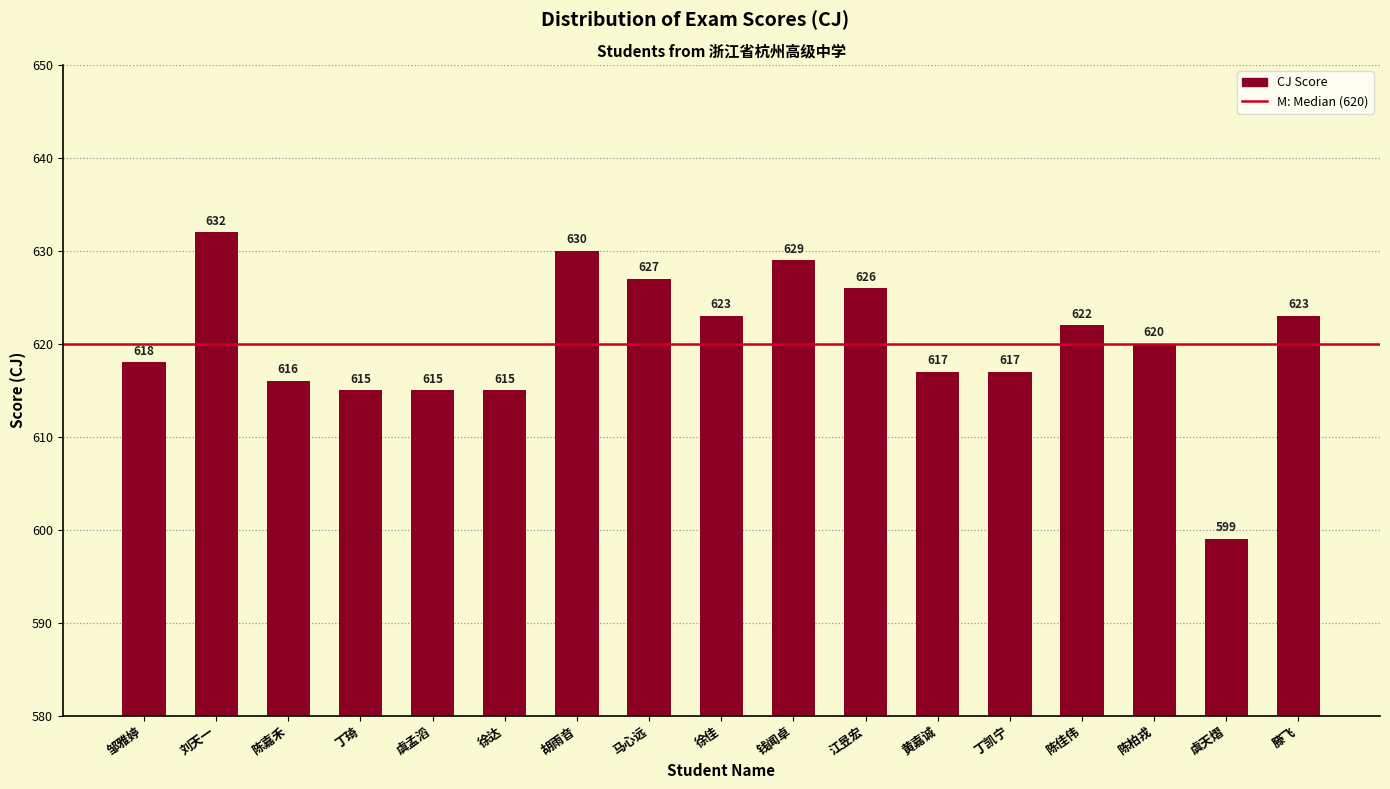

Which category has the highest value across all series?

刘天一